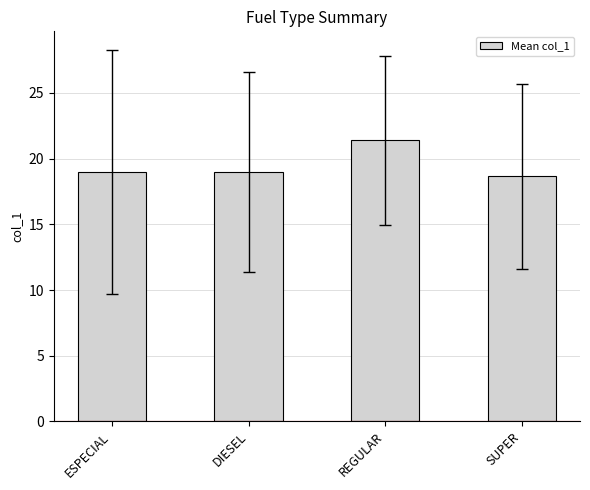

What is the average value?

19.5